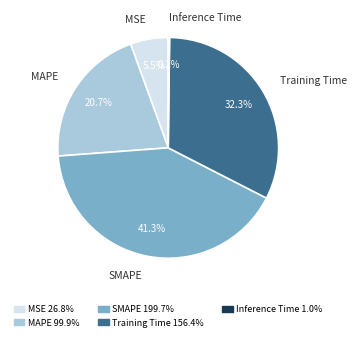

Which category has the biggest portion of the pie?

SMAPE